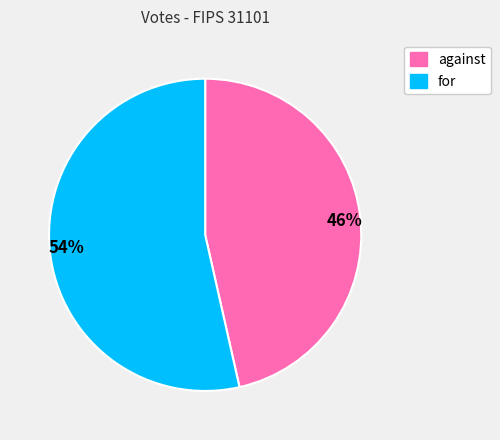

To the nearest percent, what is the average slice percentage?

50%